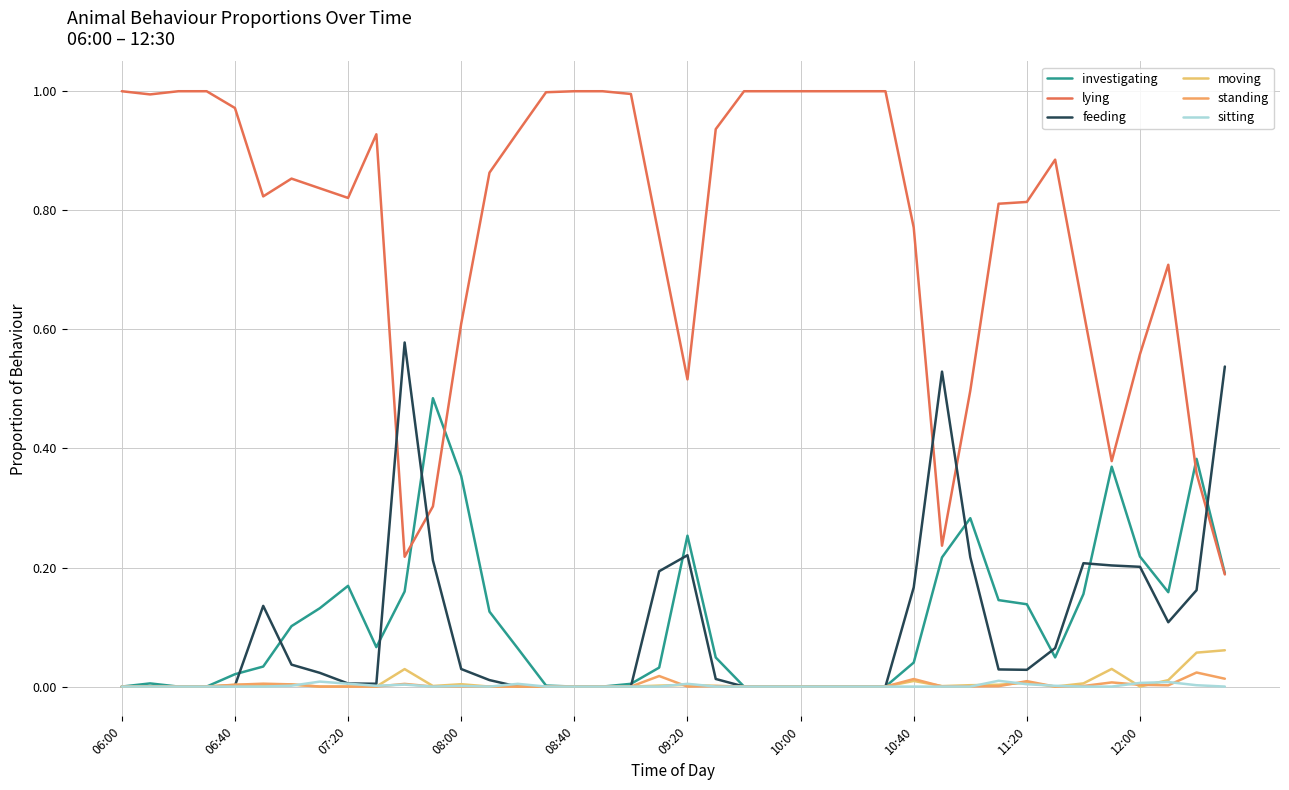

Which series has the widest spread of values?

lying